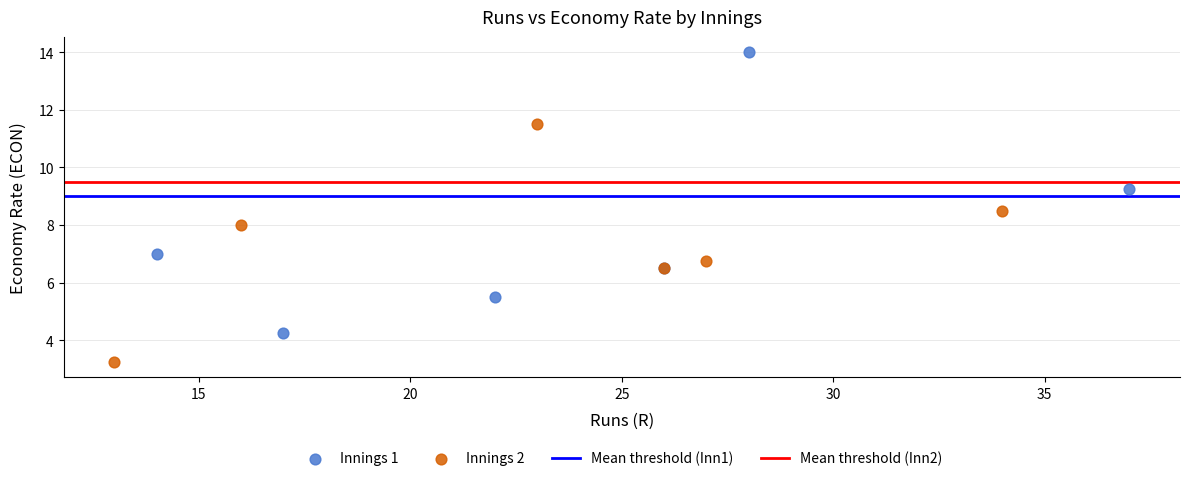

Which series reaches the maximum Y coordinate?

Innings 1